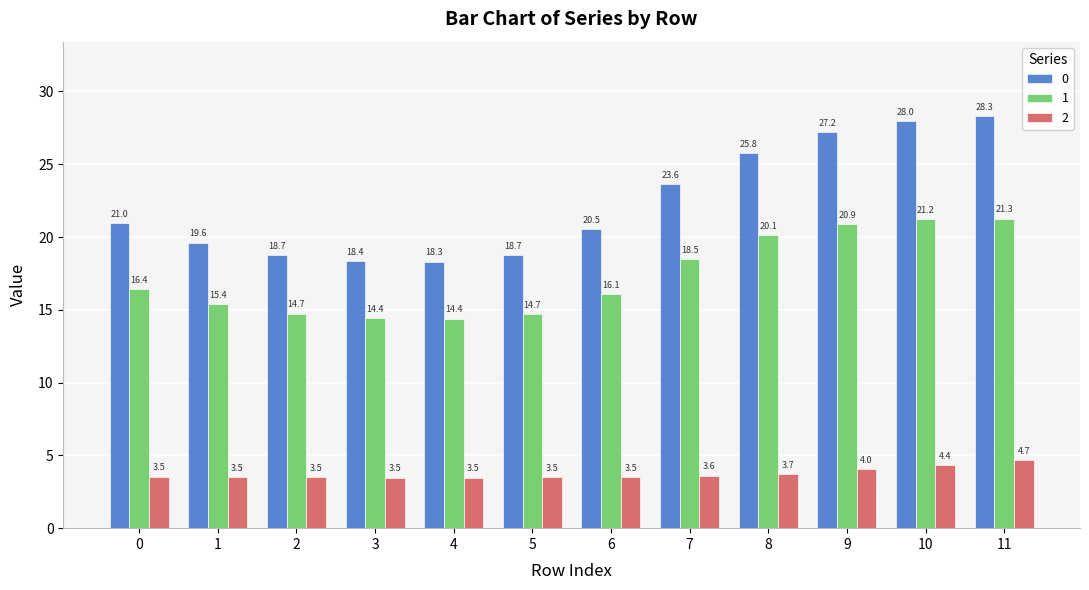

What is the difference between the 1 values at 9 and 4?

6.5